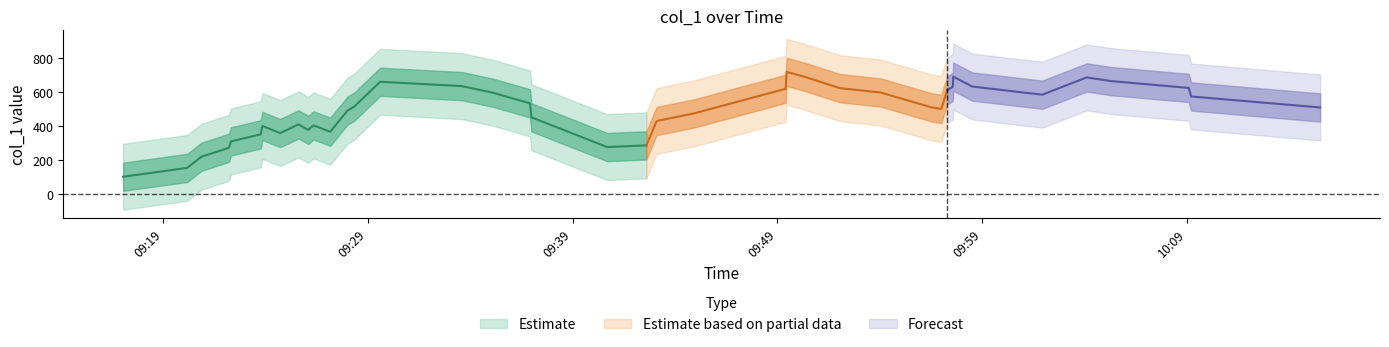

What is the sum of the values at 31 and 2?

815.9